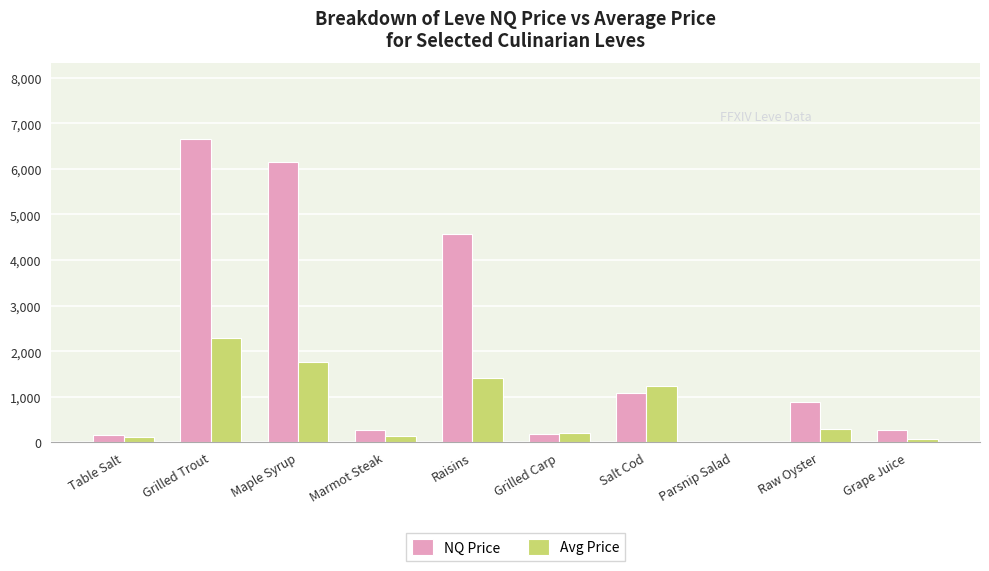

How many values in the NQ Price series exceed 876?

5